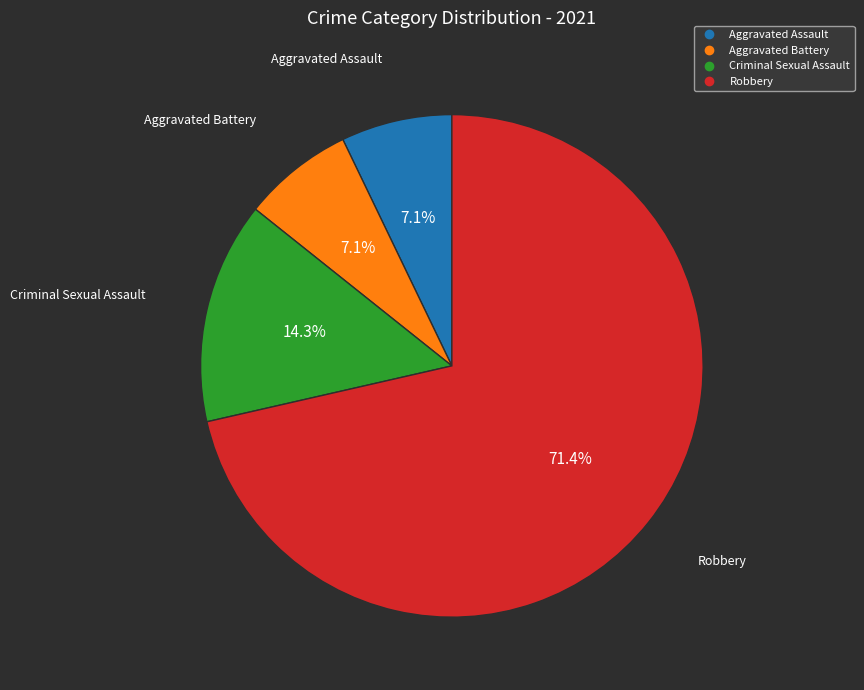

Combined, what portion of the pie is Robbery and Aggravated Assault?

78.6%